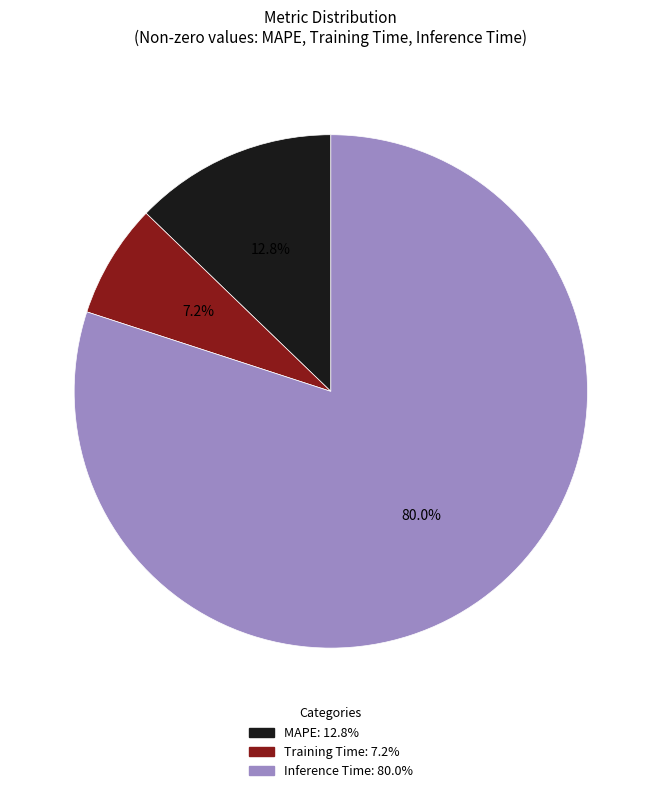

To the nearest percent, what is the difference between the largest and smallest slice percentages?

73%